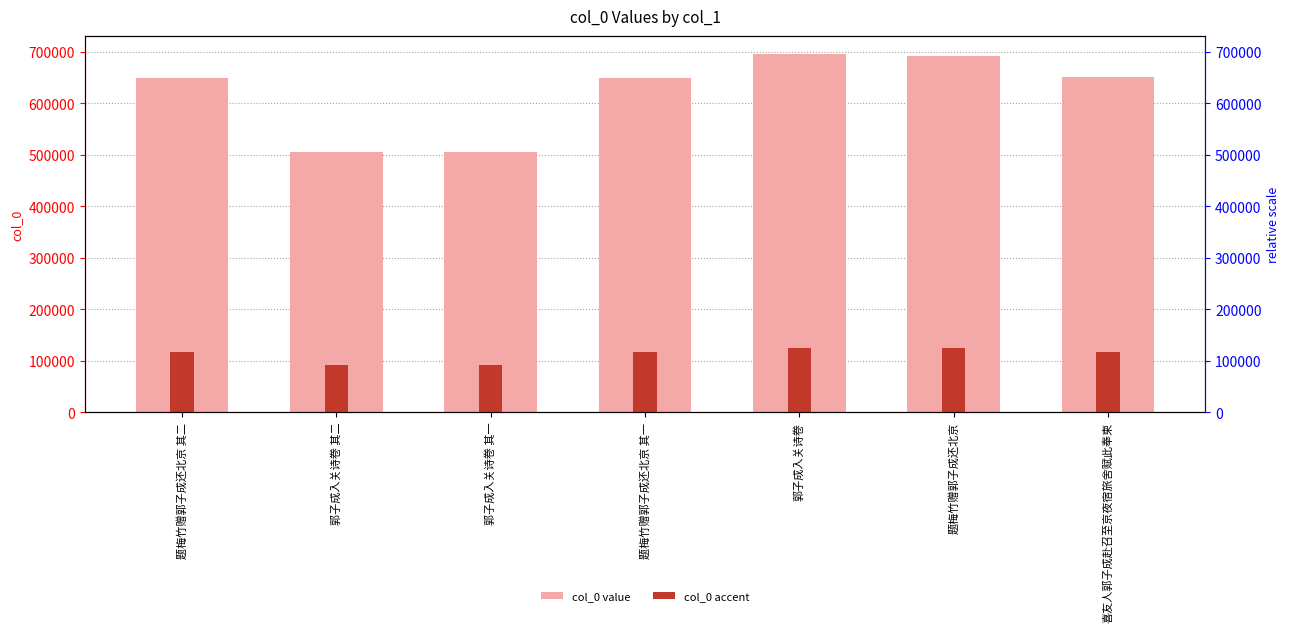

Is the value of col_0 value at 郭子成入关诗卷 其二 greater than the value of col_0 accent at 郭子成入关诗卷 其一?

Yes